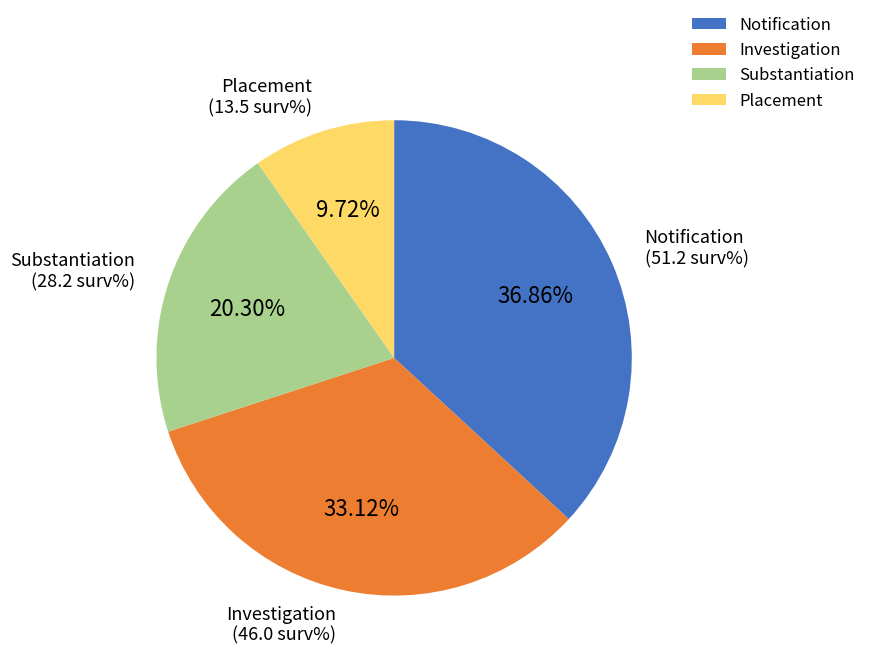

What is the ratio of the value at Substantiation to the value at Placement?

2.1